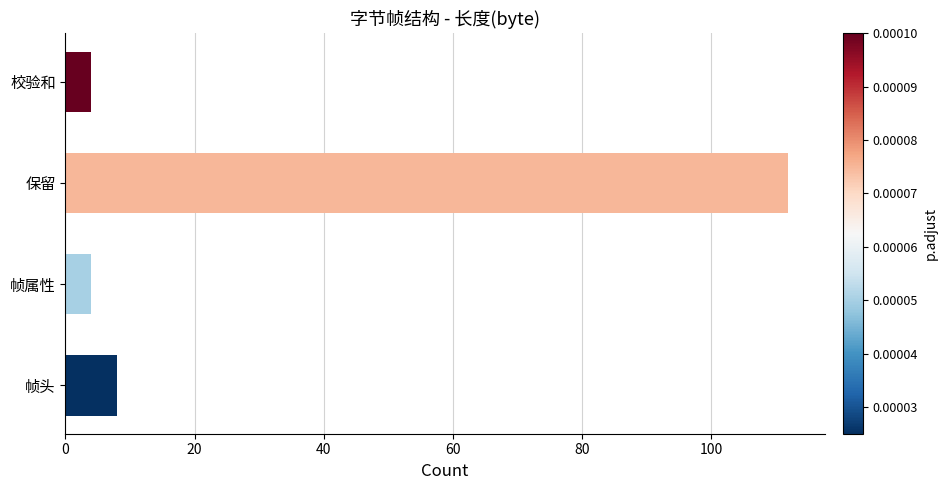

At which label is the value closest to 58?

帧头